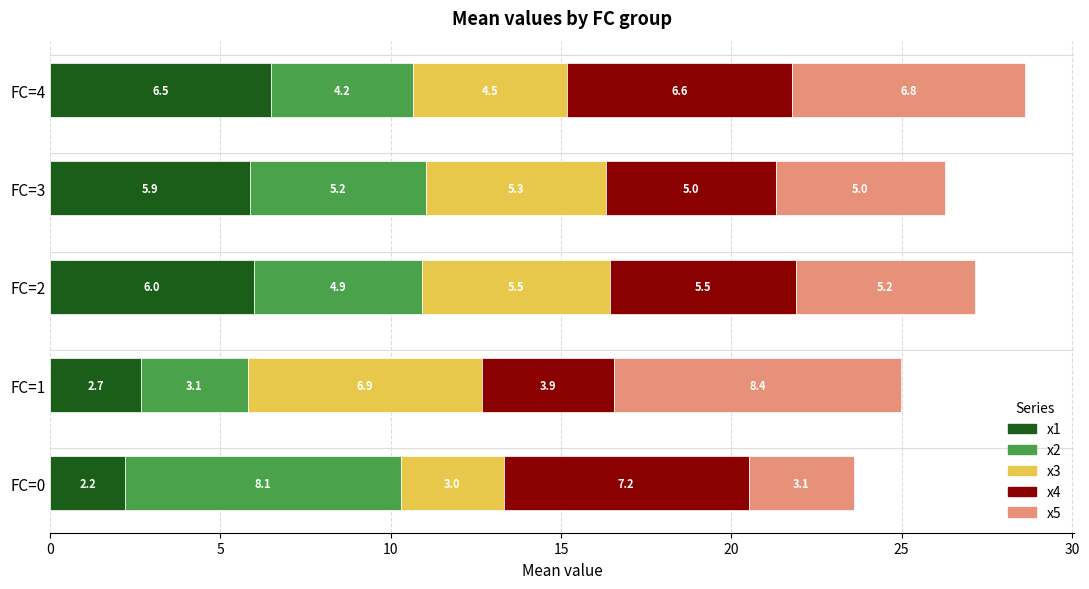

What is the difference between the maximum and minimum values in the x1 series?

4.3